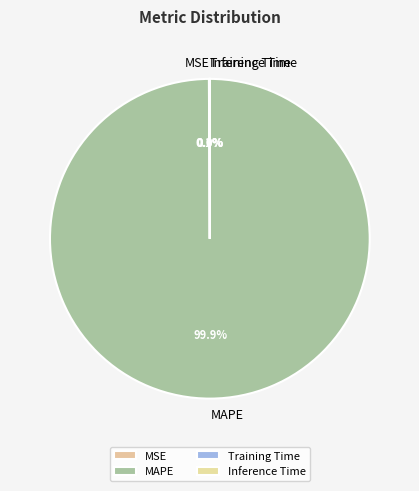

Which slice is the largest?

MAPE